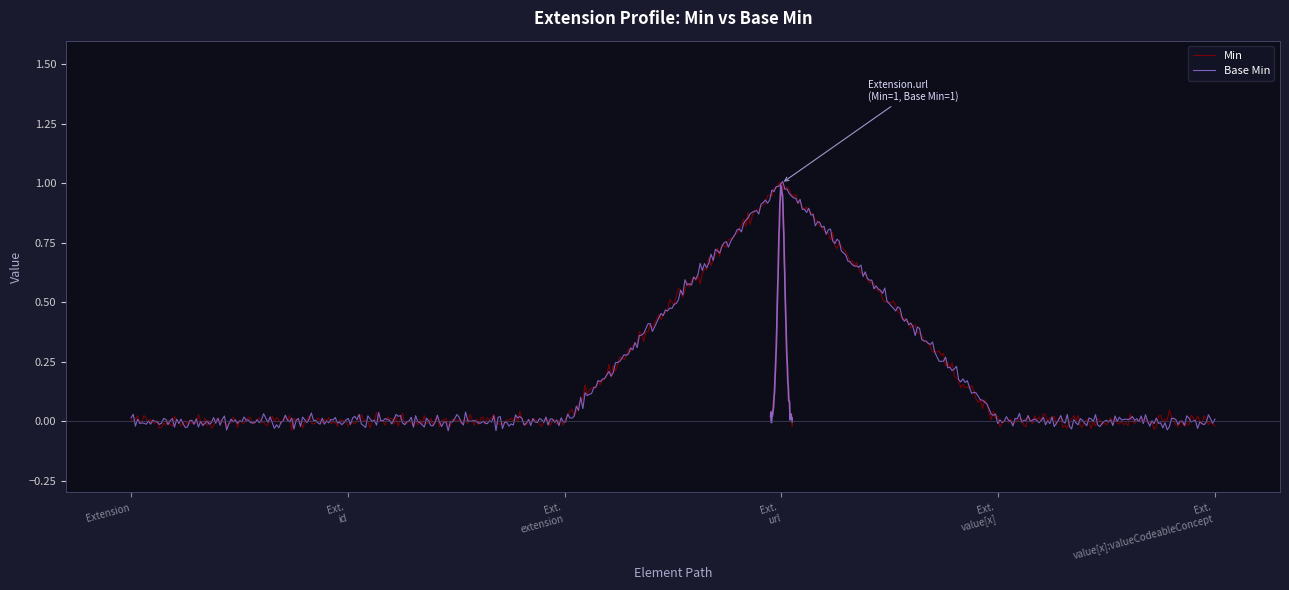

What position from the left is Extension.id?

2